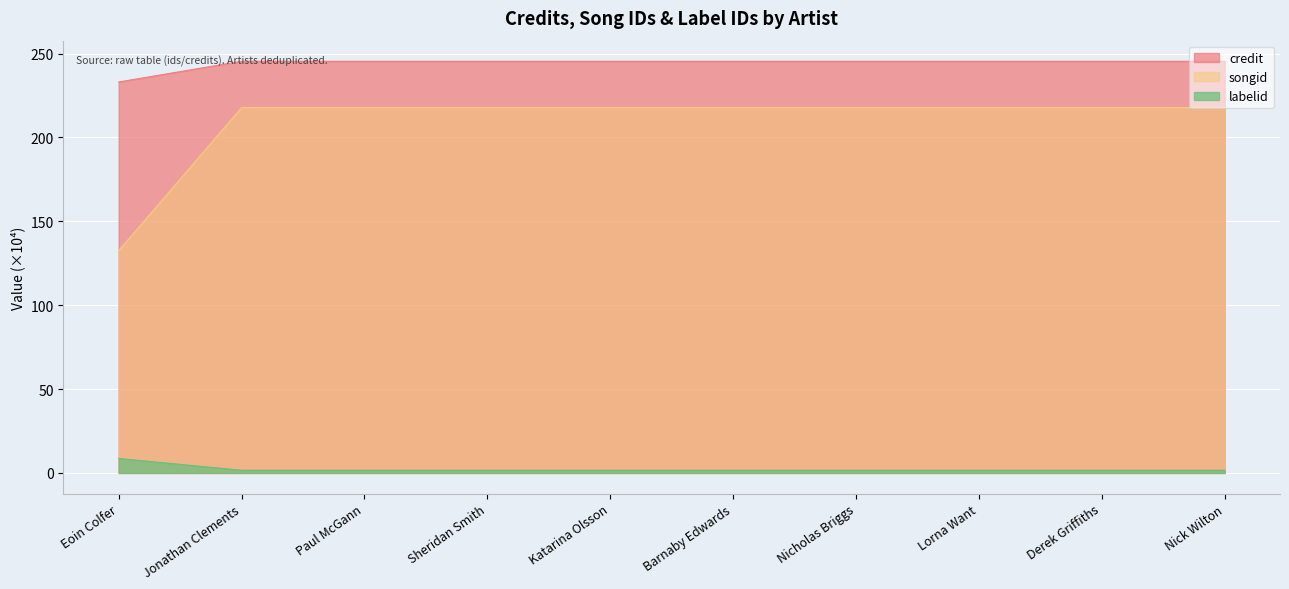

What is the average value of the credit series?

244.2